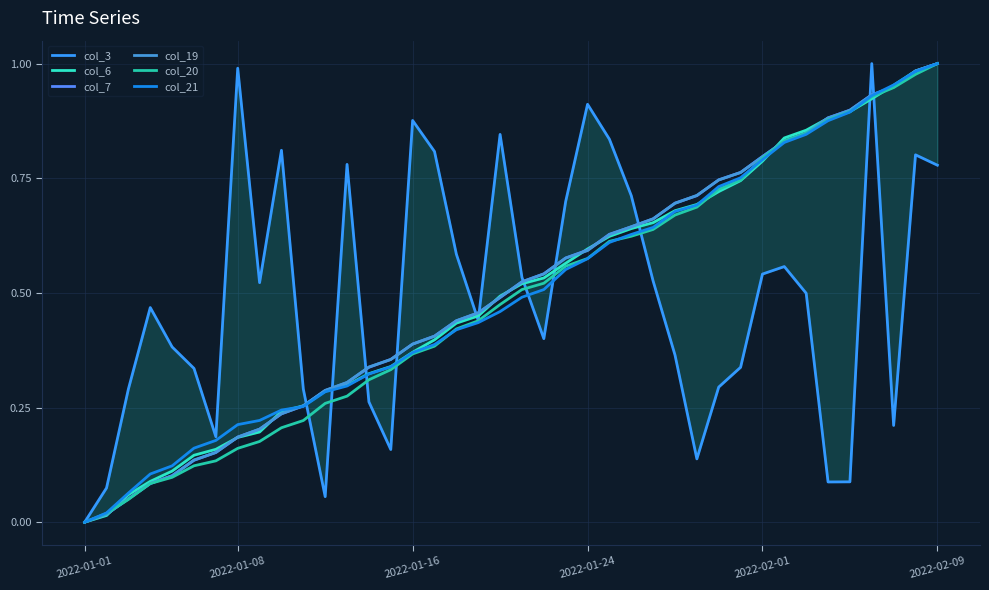

How many intersections are there between col_6 and col_19?

11